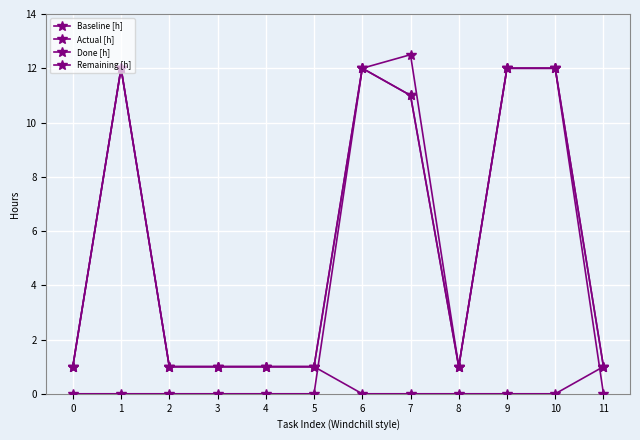

How many lines are shown in the chart?

4